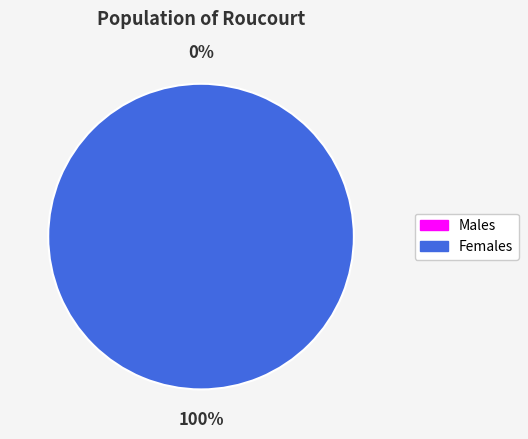

Does any single category account for the majority?

Yes